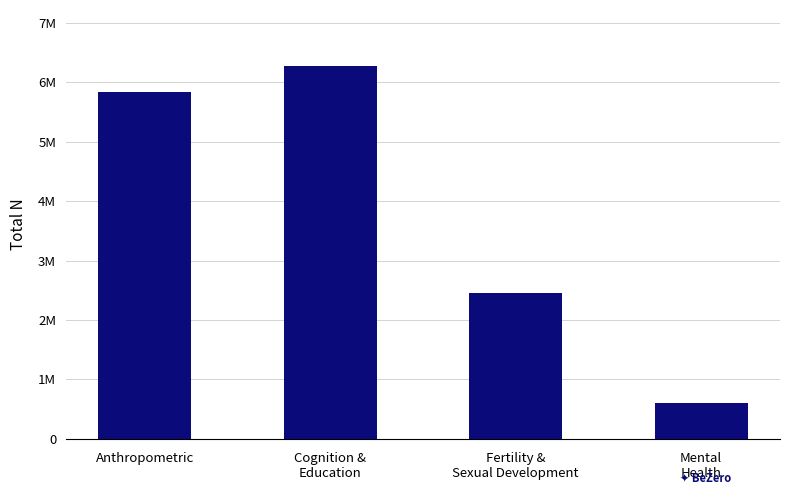

Are the bars horizontal?

No